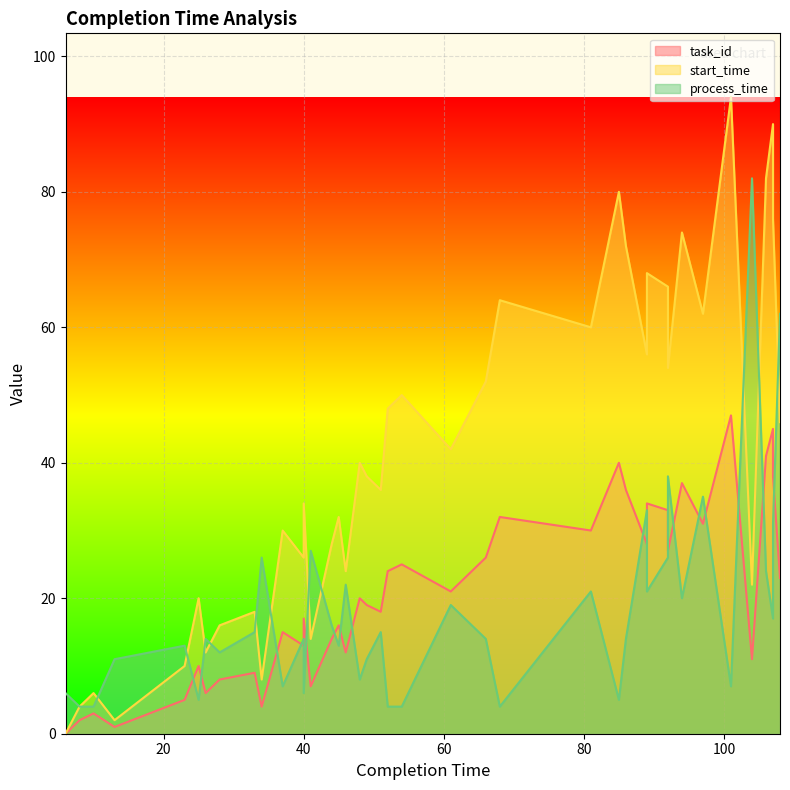

List the series in order of their peak value, highest first.

start_time, process_time, task_id